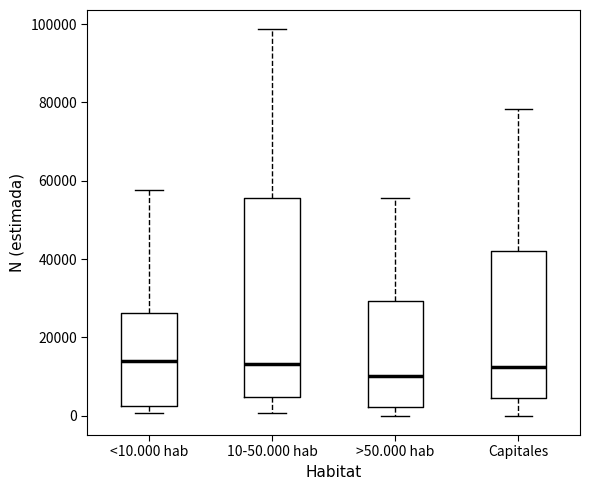

Reading left to right, transcribe this box plot: for each box, give where its median line is, the range the box spans, and where its two whiskers end, as read against the y-axis. The values are not printed on the chart, so give them approximately, as read against the axis.

<10.000 hab: median 14000, box 2000 to 26000, whiskers 0 to 58000
10-50.000 hab: median 14000, box 4000 to 56000, whiskers 0 to 98000
>50.000 hab: median 10000, box 2000 to 30000, whiskers 0 to 56000
Capitales: median 12000, box 4000 to 42000, whiskers 0 to 78000